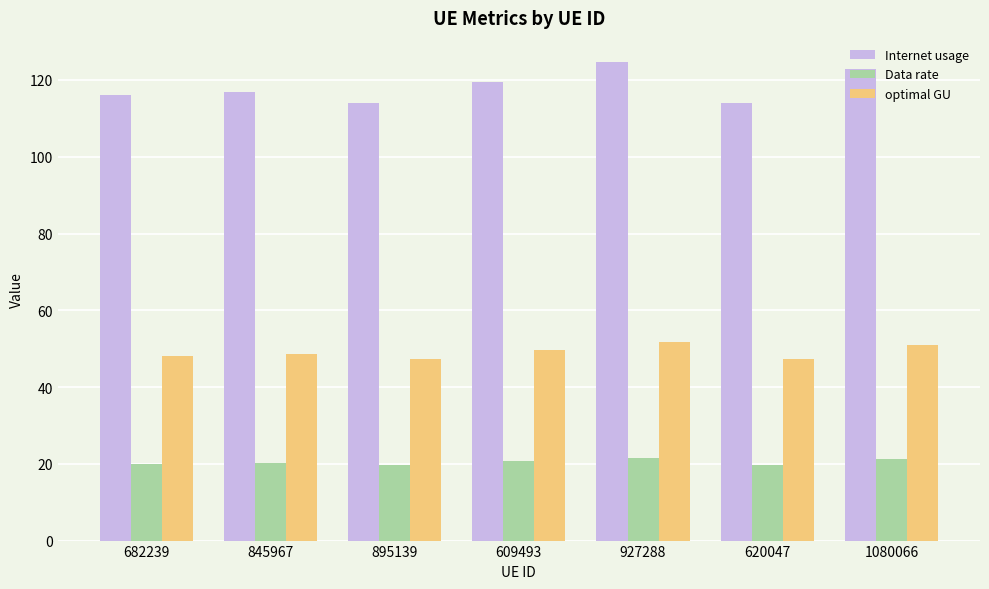

What is the label of the 1st bar from the right?

1080066